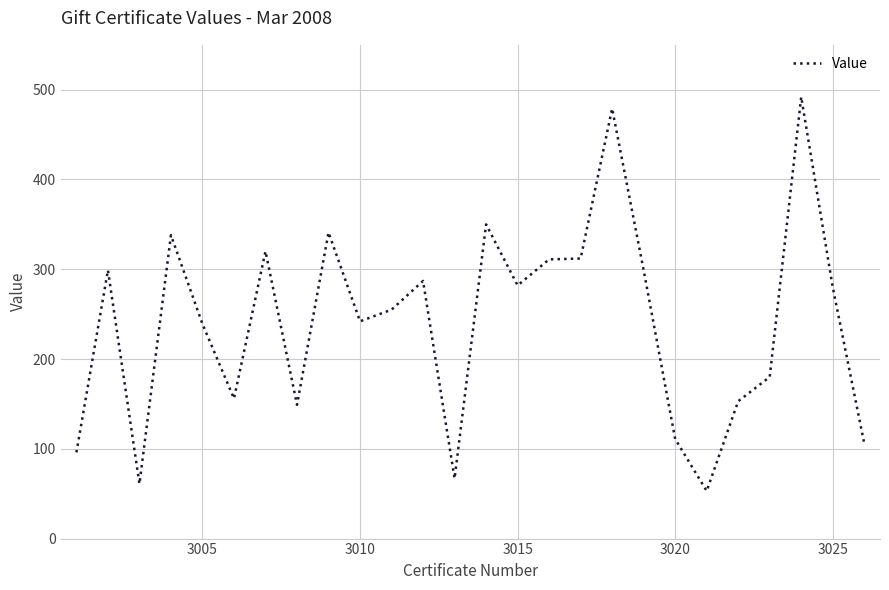

What is the greatest value displayed?

492